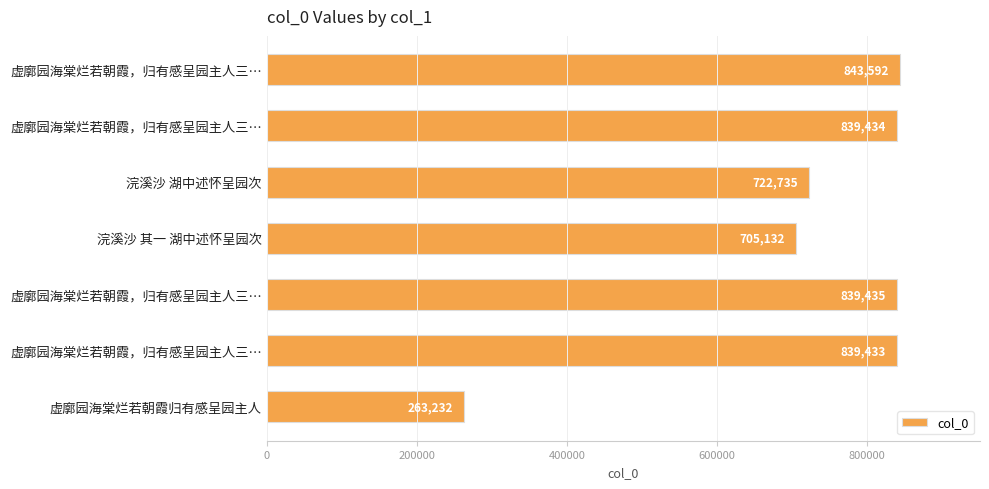

Does the chart contain any negative values?

No